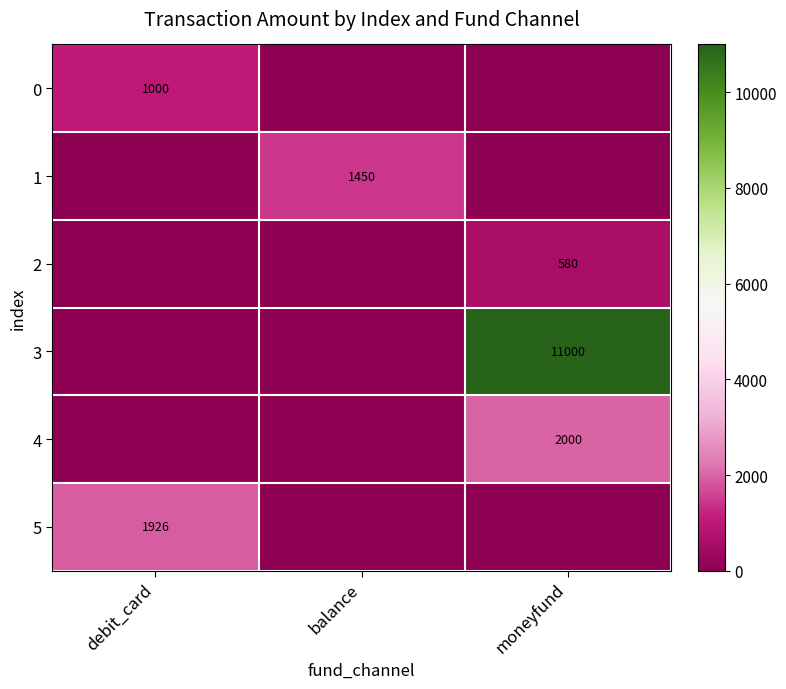

The value of 5 at debit_card is 3133. True or false?

False